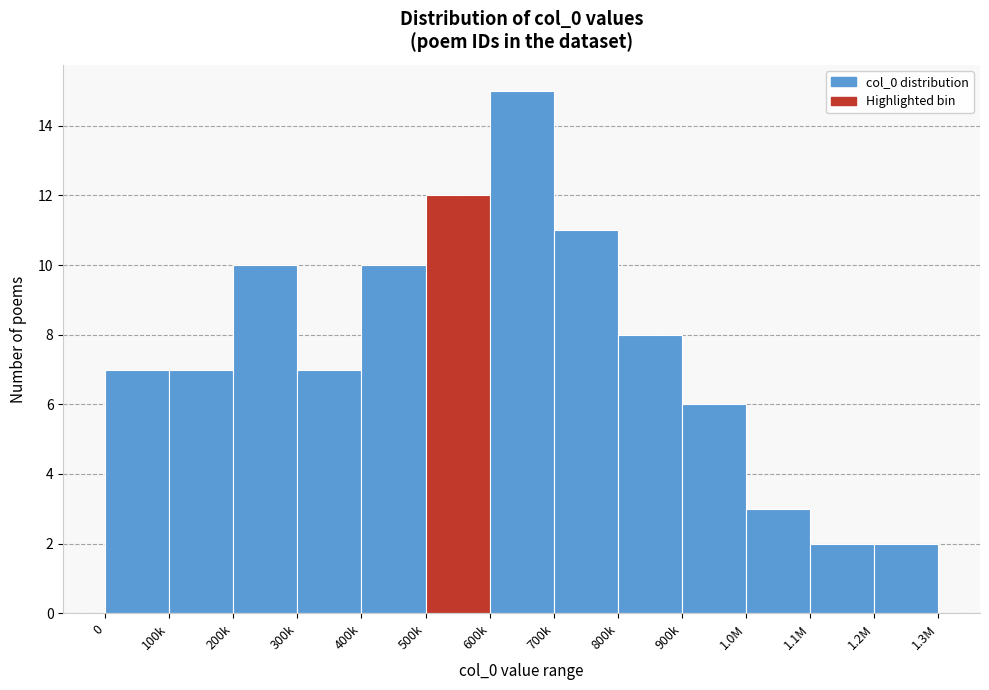

Reading right to left, transcribe all the data shown in this chart.

1.2M=2	1.1M=2	1.0M=3	900k=6	800k=8	700k=11	600k=15	500k=12	400k=10	300k=7	200k=10	100k=7	0=7